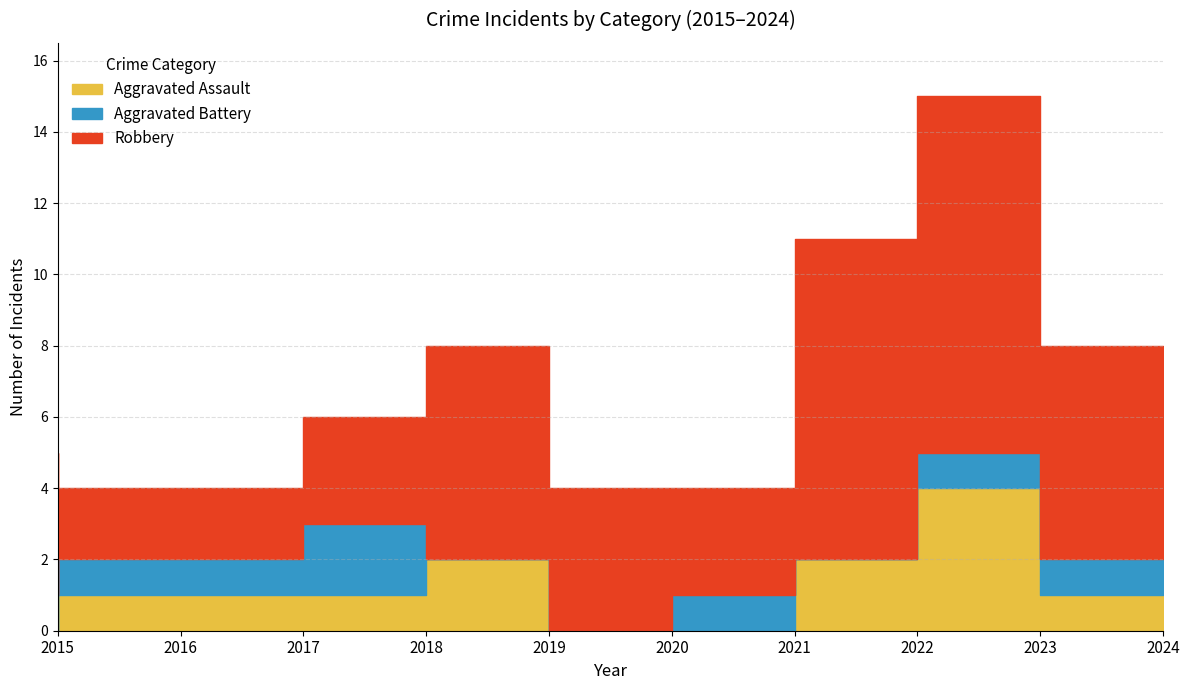

Which series has the largest total across all categories?

Robbery